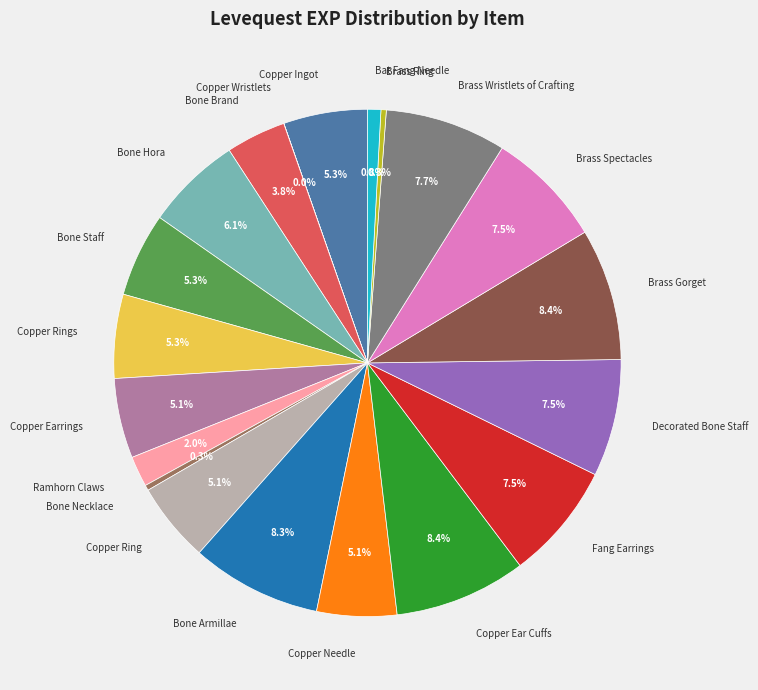

Is Ramhorn Claws the majority of the pie?

No